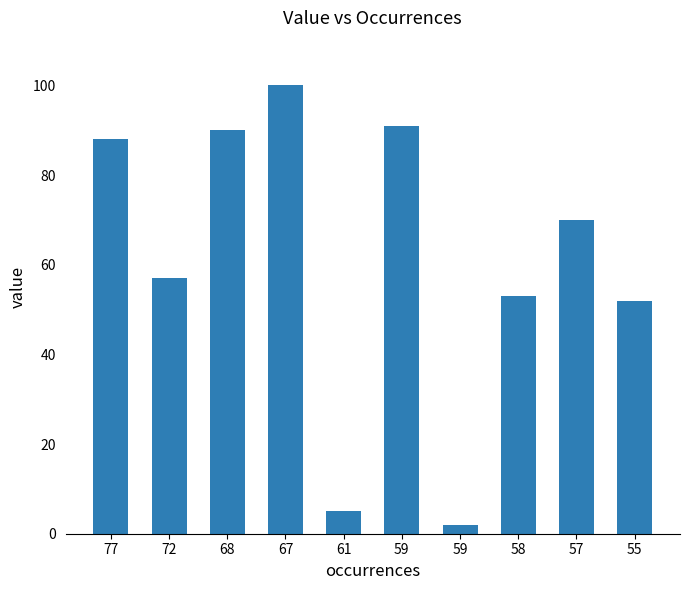

How many categories are shown in the chart?

10